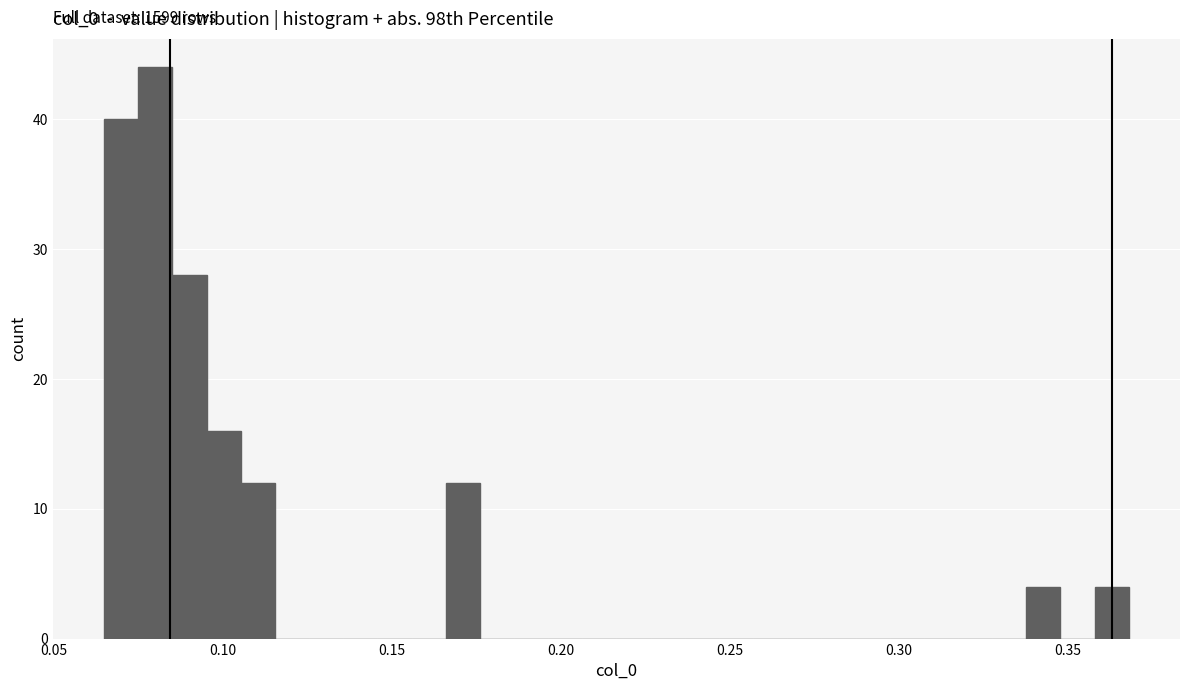

Around what value on the x-axis is the tallest bar? Give the approximate position of its centre, as read against the axis.

0.080